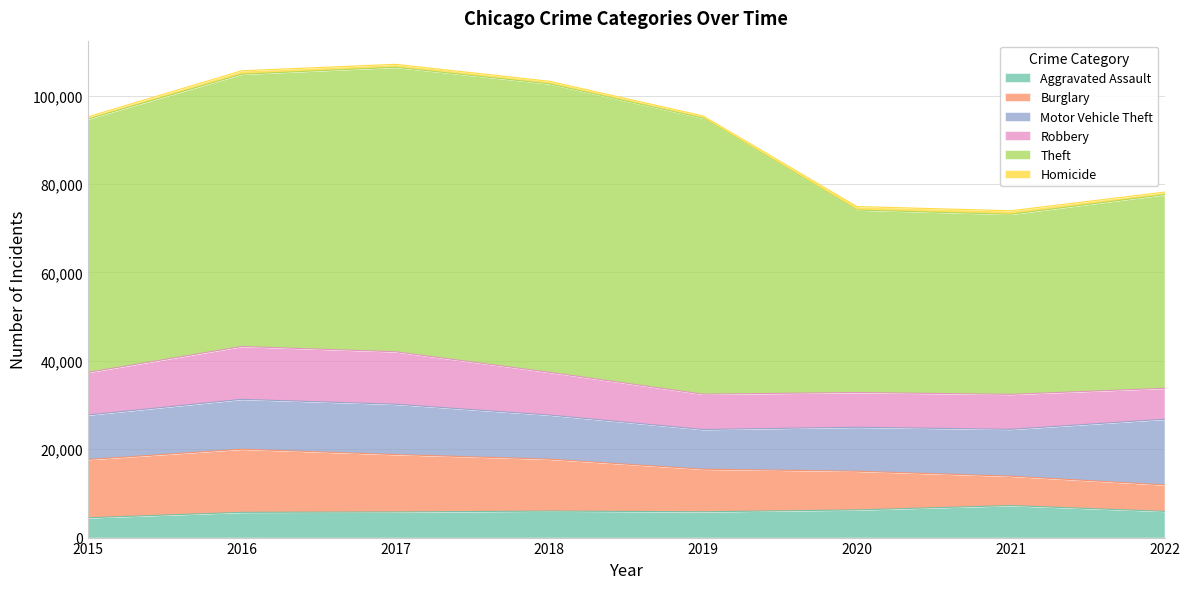

What is the sum of all Homicide values?

5206